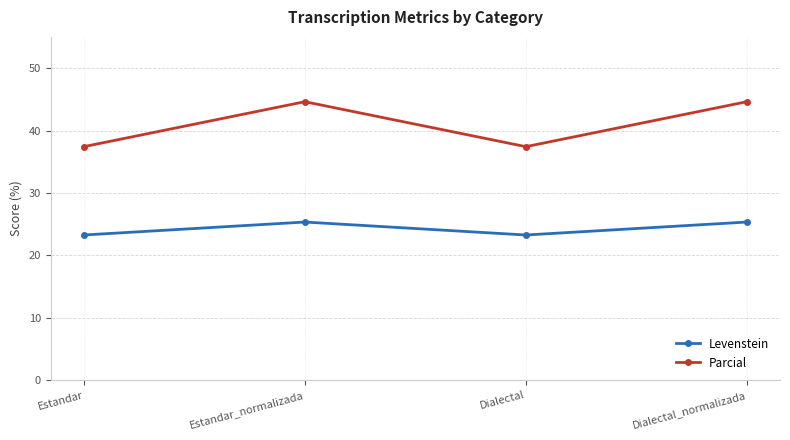

True or false: Parcial and Levenstein cross at least once.

False